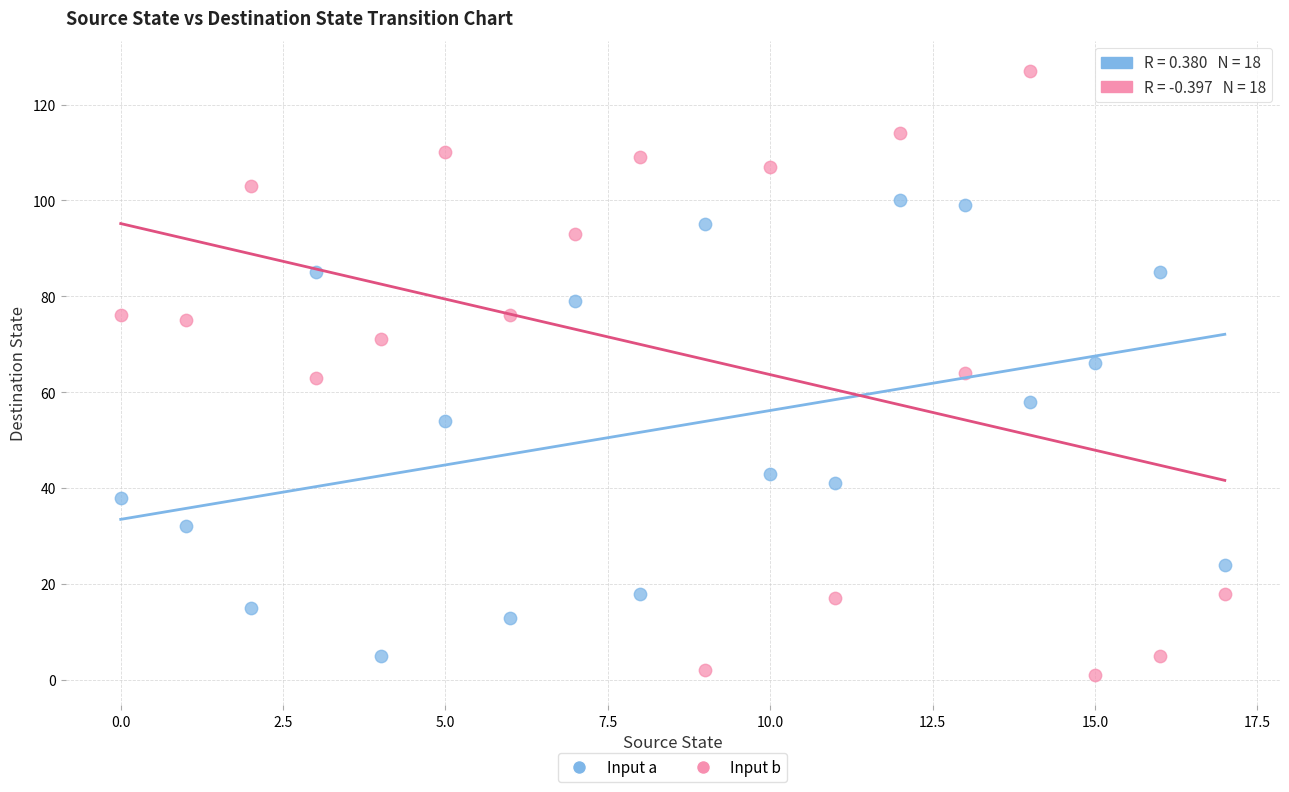

Across all data points, what is the range of Y values (max minus min)?

126